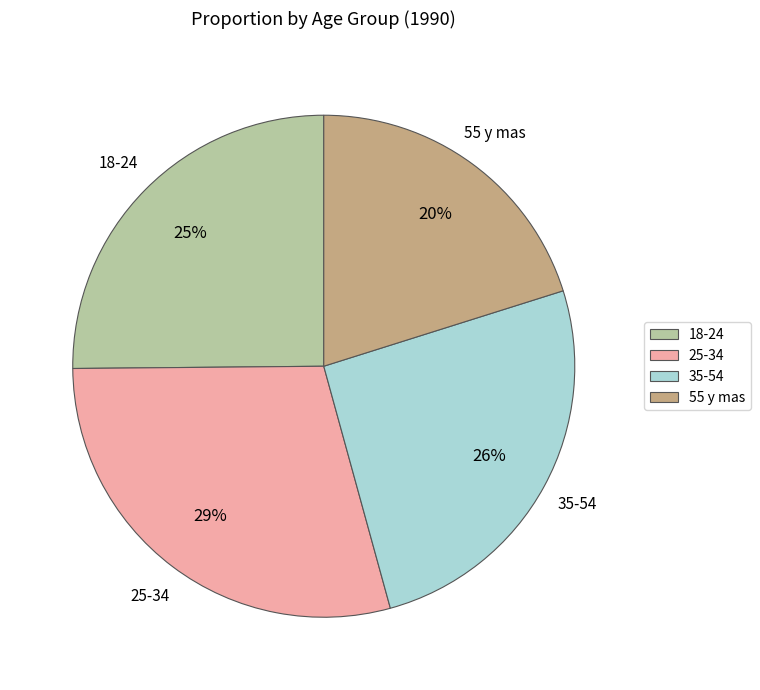

Is it true that 25-34 is 29% of the pie?

True